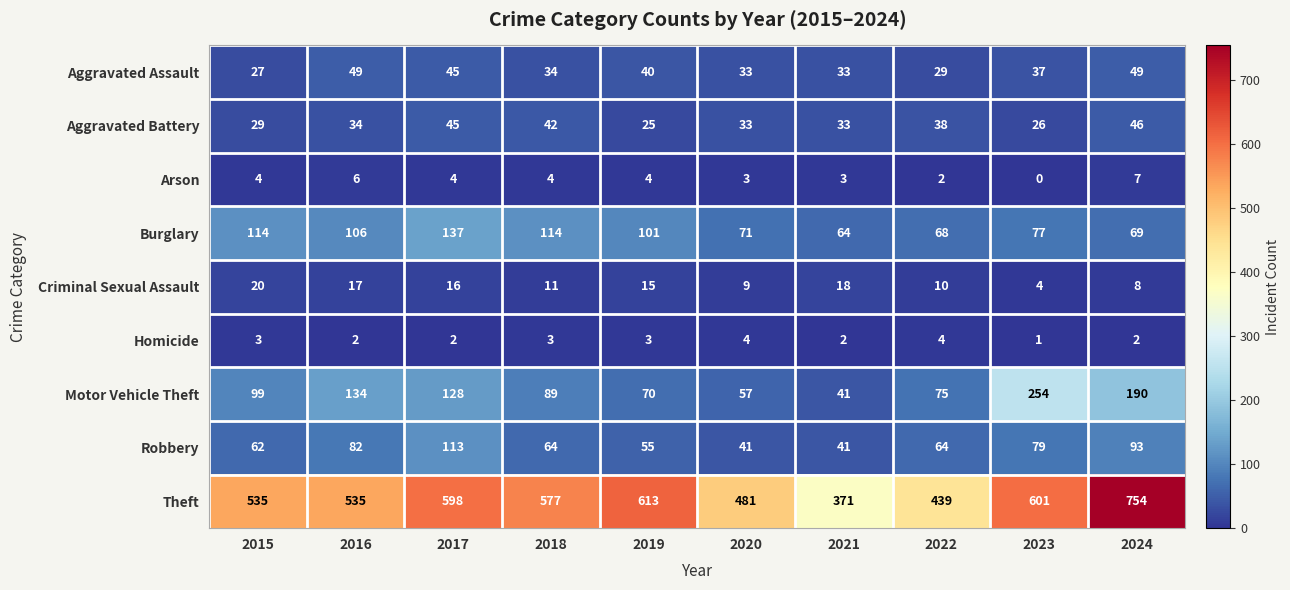

What is the difference between the maximum and minimum values in the Robbery series?

72